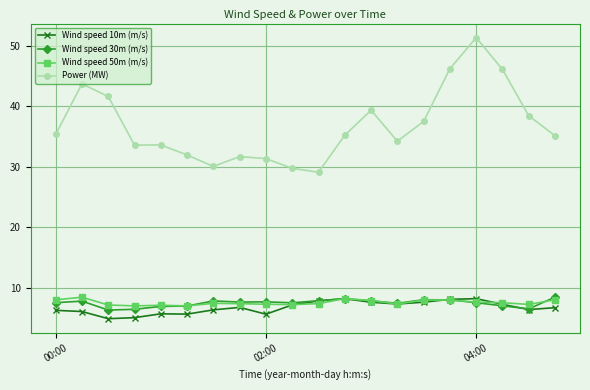

What is the maximum value for Wind speed 10m (m/s)?

8.2